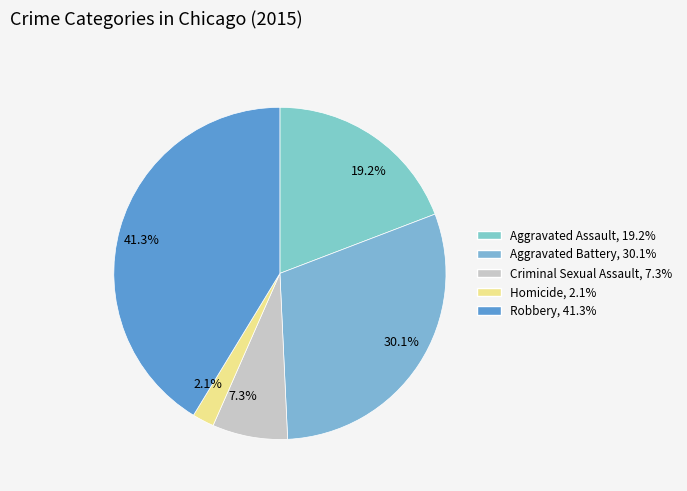

Is there a majority slice in this chart?

No